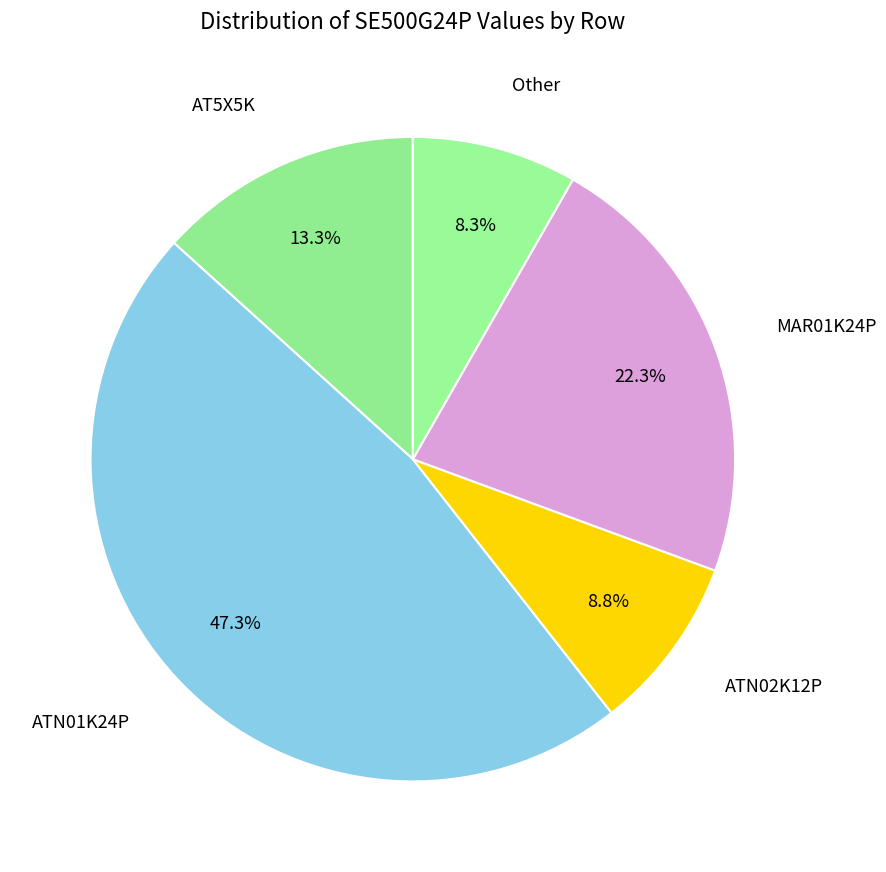

How many slices are in this pie chart?

5